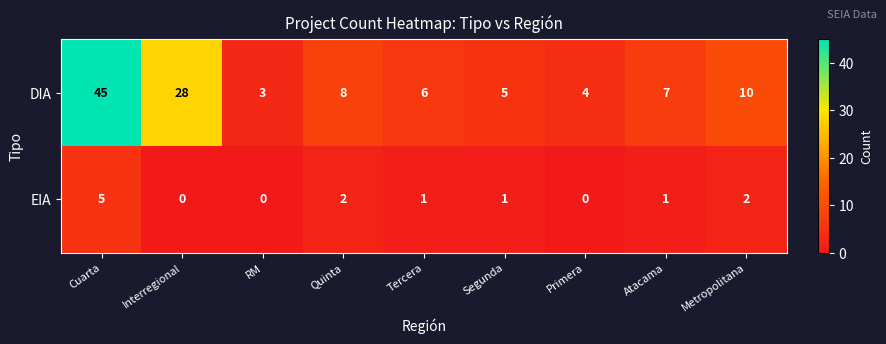

Between Quinta and Segunda, which series saw the biggest shift?

DIA